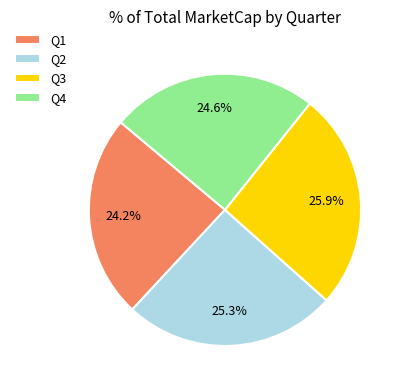

What percentage is NOT represented by Q2?

74.7%